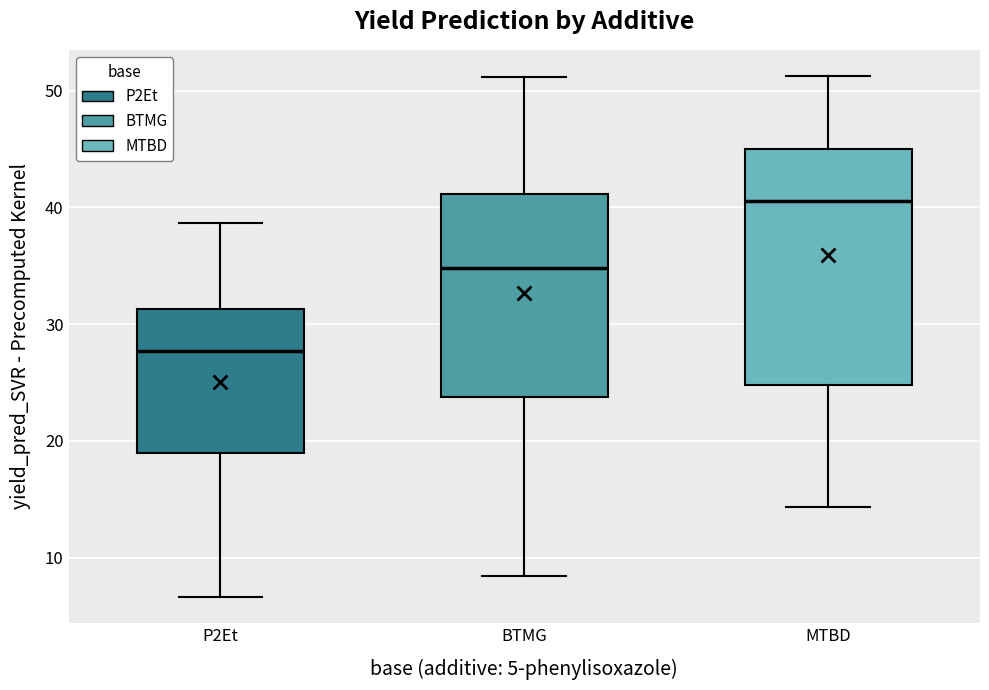

Reading left to right, read every box against the y-axis: the position of its median line, the range the box covers, and the ends of its whiskers. The values are not printed on the chart, so give them approximately, as read against the axis.

P2Et: median 28, box 19 to 31, whiskers 7 to 39
BTMG: median 35, box 24 to 41, whiskers 8 to 51
MTBD: median 41, box 25 to 45, whiskers 14 to 51